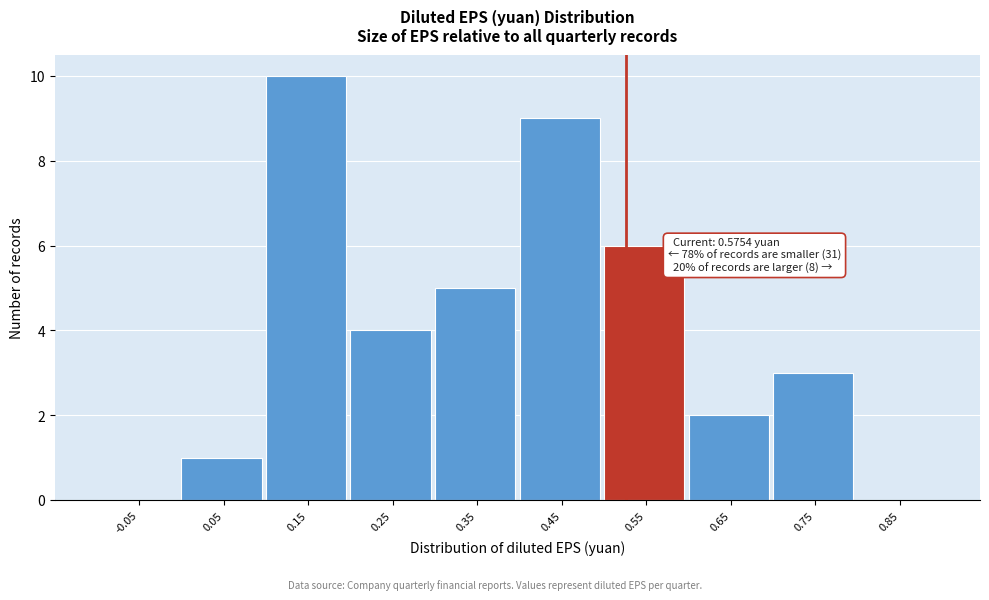

Reading right to left, transcribe all the data shown in this chart.

0.85=0	0.75=3	0.65=2	0.55=6	0.45=9	0.35=5	0.25=4	0.15=10	0.05=1	-0.05=0